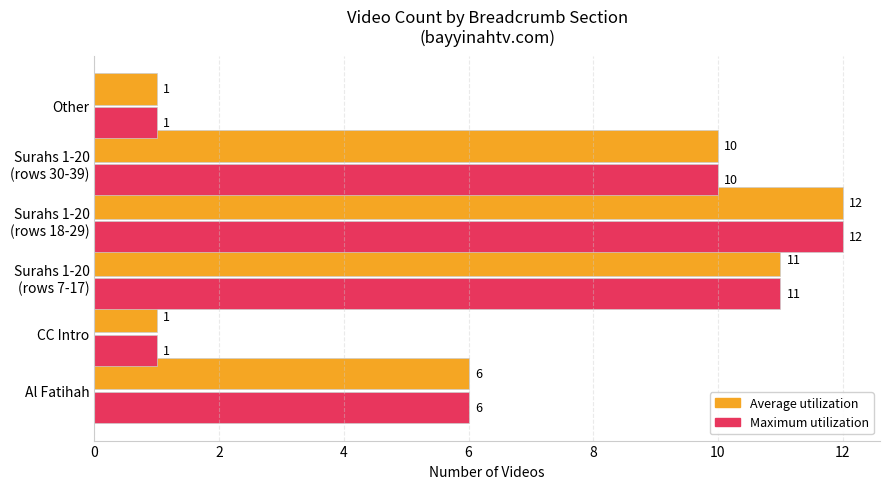

What is the difference between the maximum and minimum values in the Average utilization series?

11